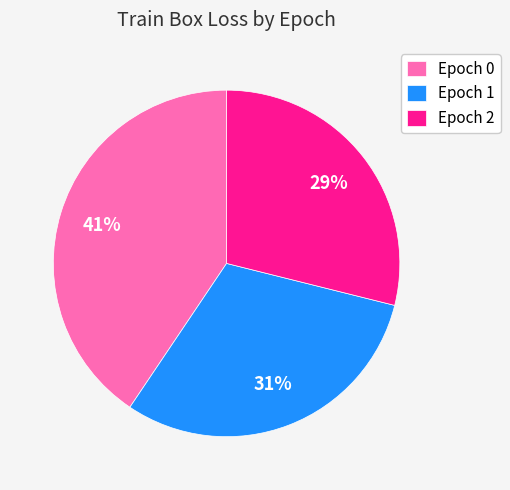

Which category has the smallest portion of the pie?

Epoch 2